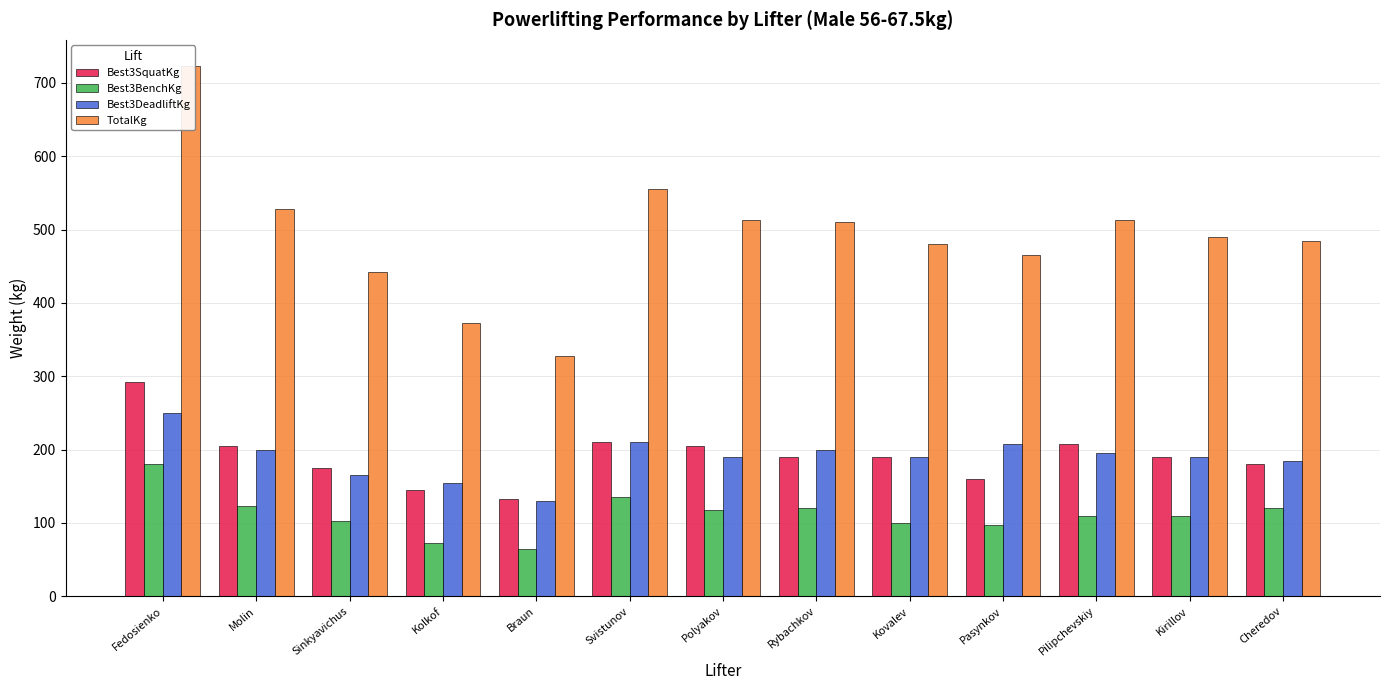

The Best3SquatKg series shows 160.0 at Pasynkov. True or false?

True